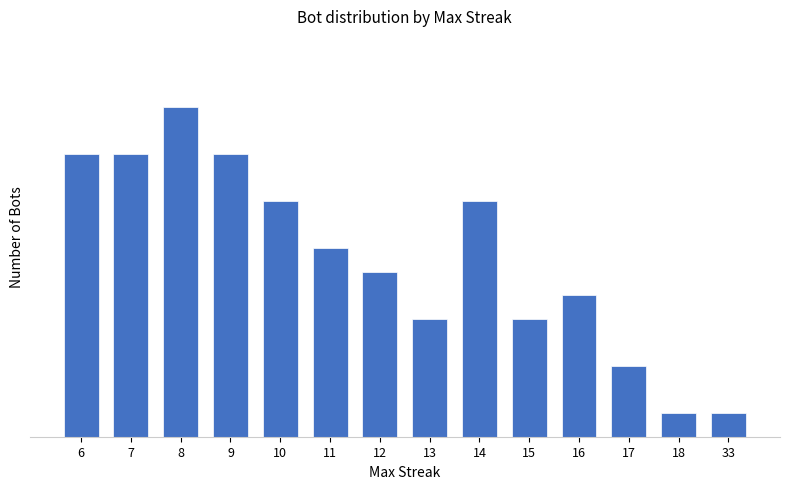

How many bars are there in total?

14